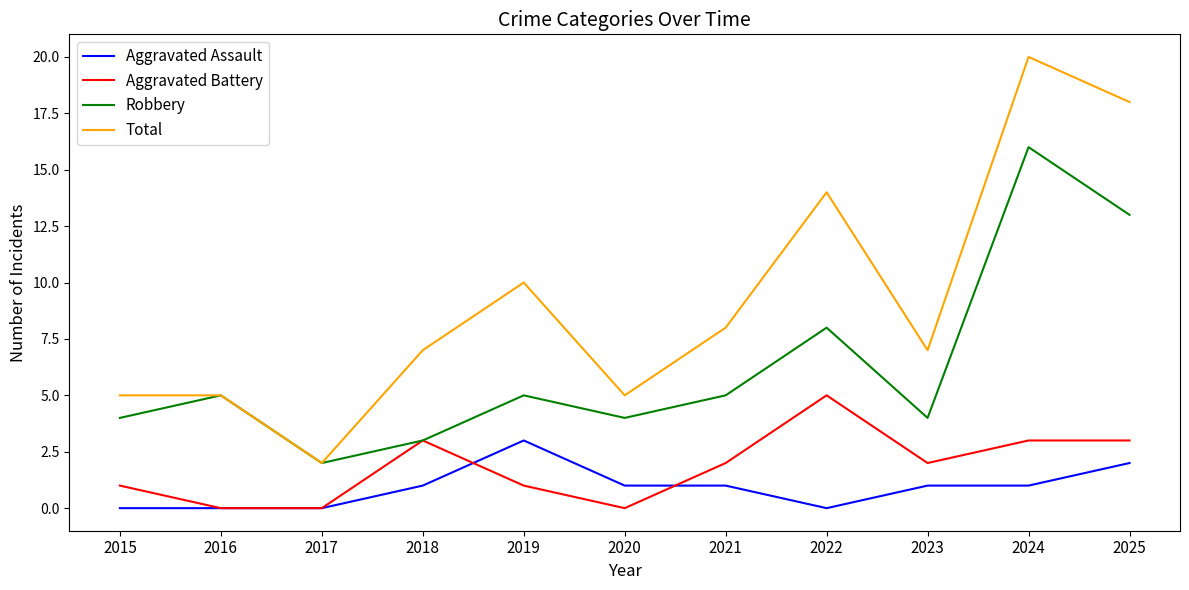

True or false: Robbery and Aggravated Assault intersect in this chart.

False